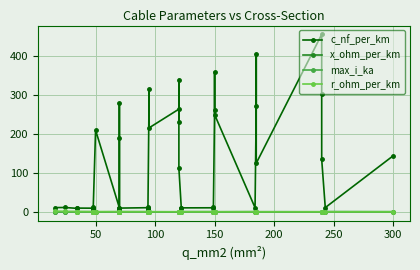

Rank the series by their maximum value, from highest to lowest.

c_nf_per_km, r_ohm_per_km, max_i_ka, x_ohm_per_km